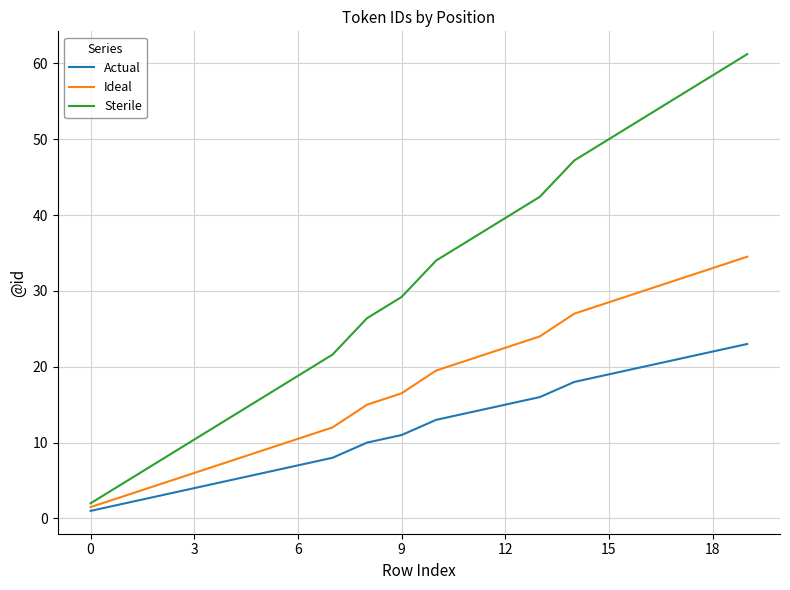

Which series has the largest range (max minus min)?

Sterile